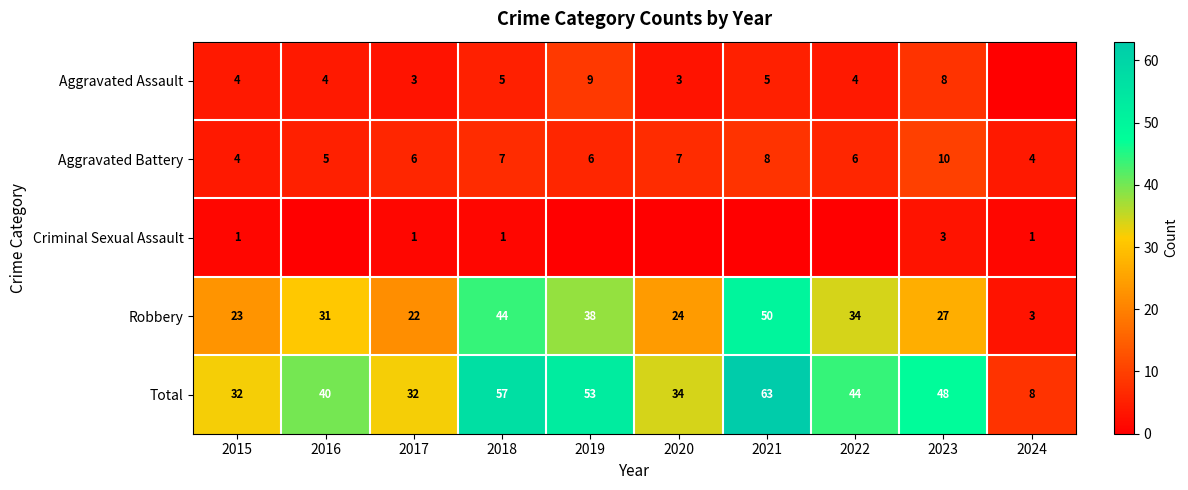

At which category is the sum across all series the highest?

2021